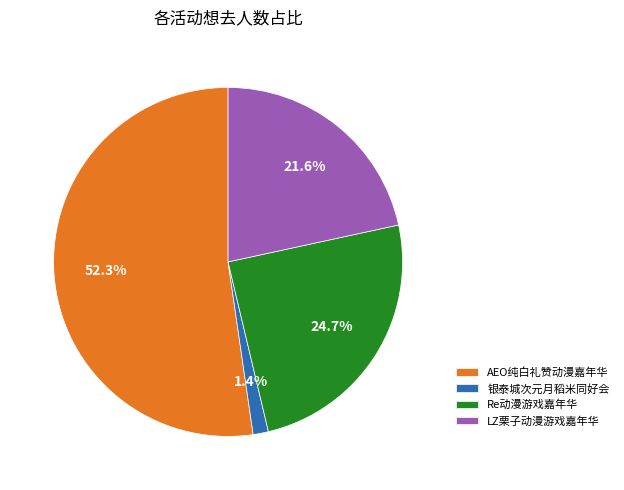

Which has a higher value, Re动漫游戏嘉年华 or AEO纯白礼赞动漫嘉年华?

AEO纯白礼赞动漫嘉年华